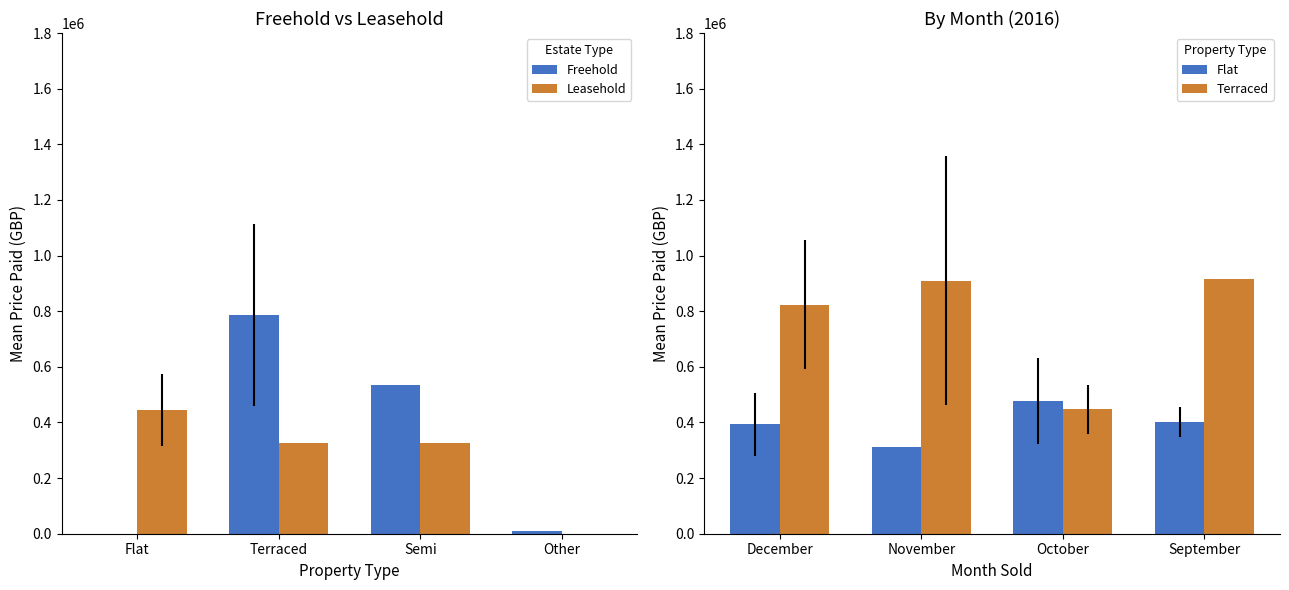

Reading left to right, extract all data points from this chart.

Freehold: 0.0	787070.0	535000.0	11500.0
Leasehold: 444128.5	325000.0	325000.0	0.0
Flat: 392916.7	310000.0	476757.0	401250.0
Terraced: 823754.0	909666.7	447500.0	915000.0